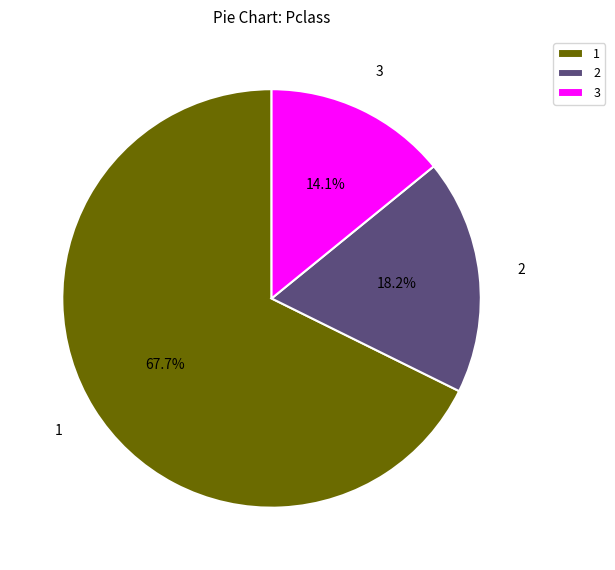

Which category has the smallest portion of the pie?

3